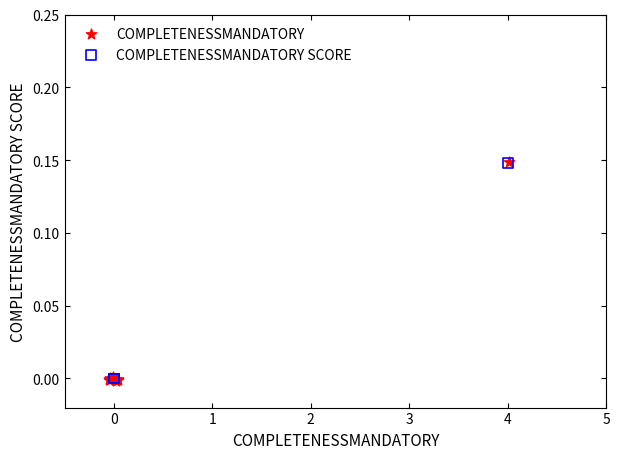

Which series has the largest Y range (max minus min)?

COMPLETENESSMANDATORY